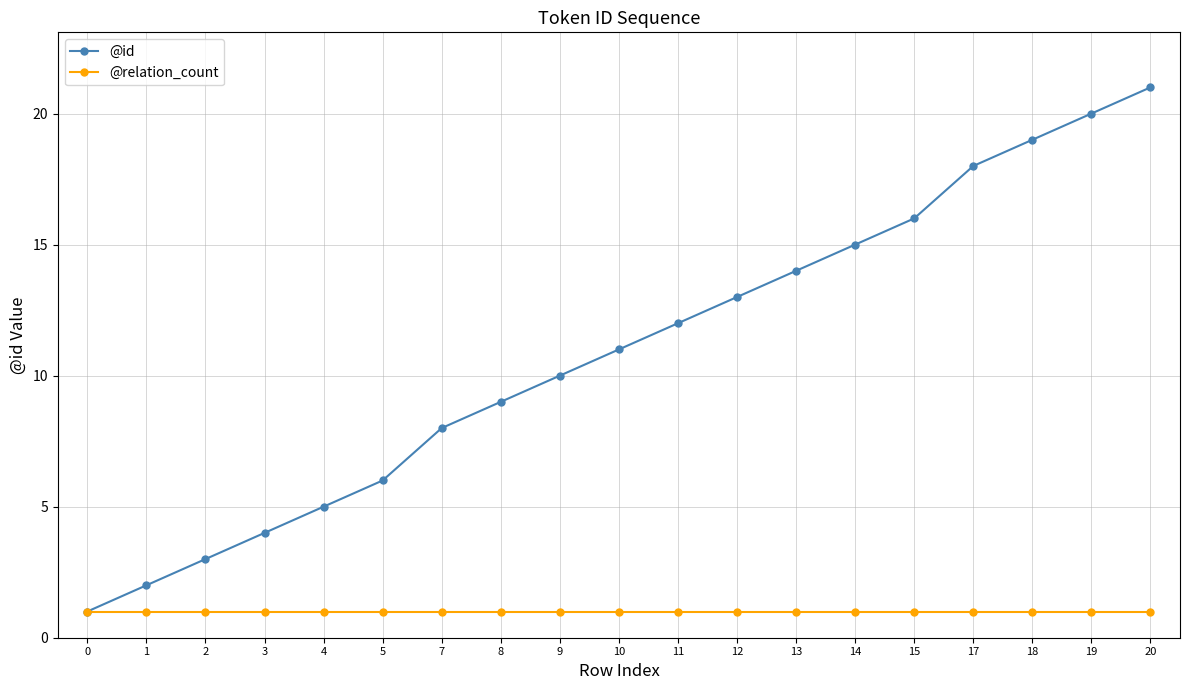

List the series in order of their overall mean, highest first.

@id, @relation_count